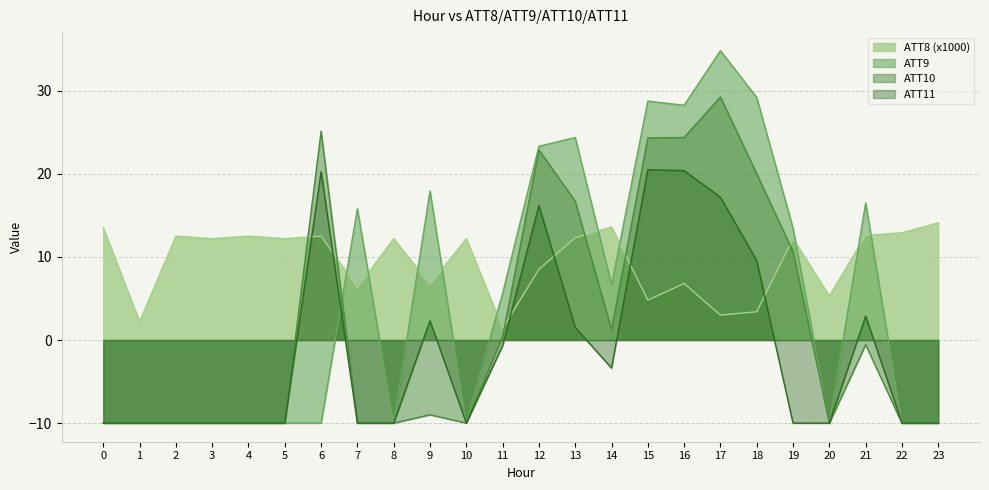

Reading left to right, transcribe all the data shown in this chart.

ATT8: 0=13.5	1=2.2	2=12.5	3=12.2	4=12.5	5=12.2	6=12.5	7=6.3	8=12.2	9=6.7	10=12.2	11=1.4	12=8.5	13=12.3	14=13.6	15=4.8	16=6.8	17=3.0	18=3.4	19=12.2	20=5.3	21=12.6	22=12.9	23=14.1
ATT9: 0=-10.0	1=-10.0	2=-10.0	3=-10.0	4=-10.0	5=-10.0	6=-10.0	7=15.8	8=-10.0	9=17.9	10=-10.0	11=5.6	12=23.3	13=24.4	14=6.6	15=28.8	16=28.2	17=34.8	18=29.2	19=13.4	20=-10.0	21=16.5	22=-10.0	23=-10.0
ATT10: 0=-10.0	1=-10.0	2=-10.0	3=-10.0	4=-10.0	5=-10.0	6=25.1	7=-10.0	8=-10.0	9=-9.0	10=-10.0	11=0.4	12=22.9	13=16.7	14=1.2	15=24.3	16=24.4	17=29.2	18=20.0	19=10.6	20=-10.0	21=-0.6	22=-10.0	23=-10.0
ATT11: 0=-10.0	1=-10.0	2=-10.0	3=-10.0	4=-10.0	5=-10.0	6=20.2	7=-10.0	8=-10.0	9=2.3	10=-10.0	11=-0.7	12=16.2	13=1.5	14=-3.4	15=20.5	16=20.4	17=17.2	18=9.6	19=-10.0	20=-10.0	21=2.9	22=-10.0	23=-10.0